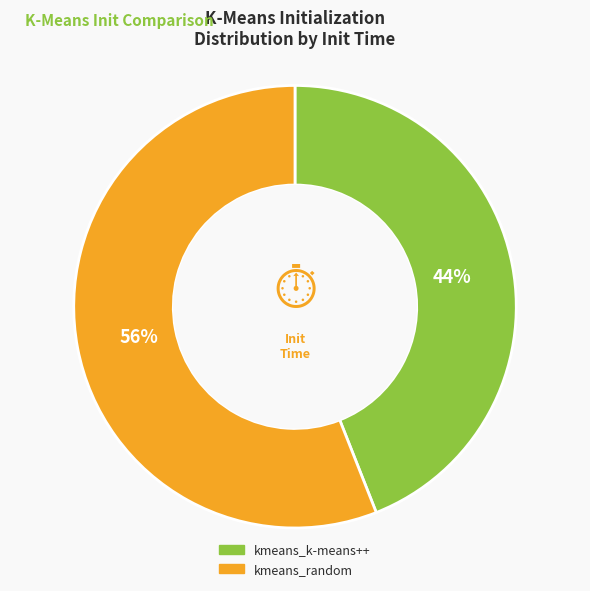

What percentage is the kmeans_random slice, to the nearest percent?

56%